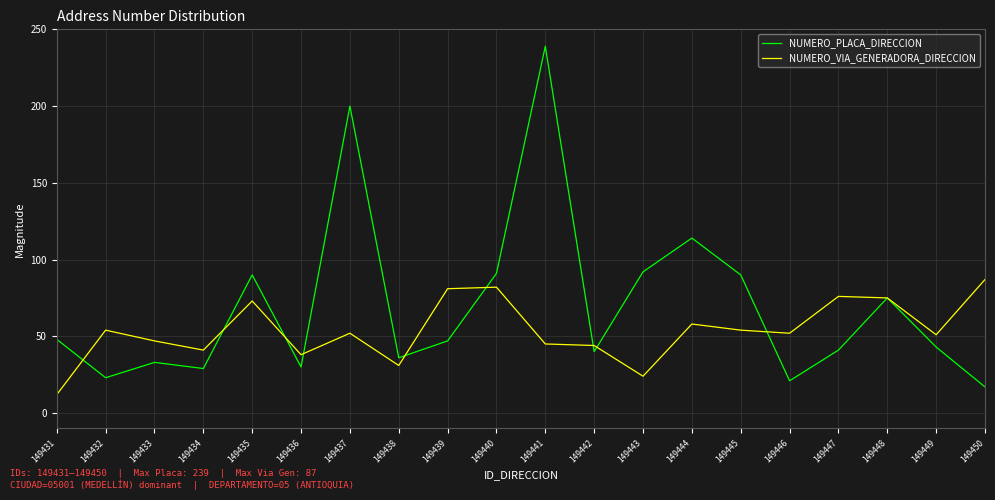

At 149439, list the series in order from smallest to largest.

NUMERO_PLACA_DIRECCION, NUMERO_VIA_GENERADORA_DIRECCION